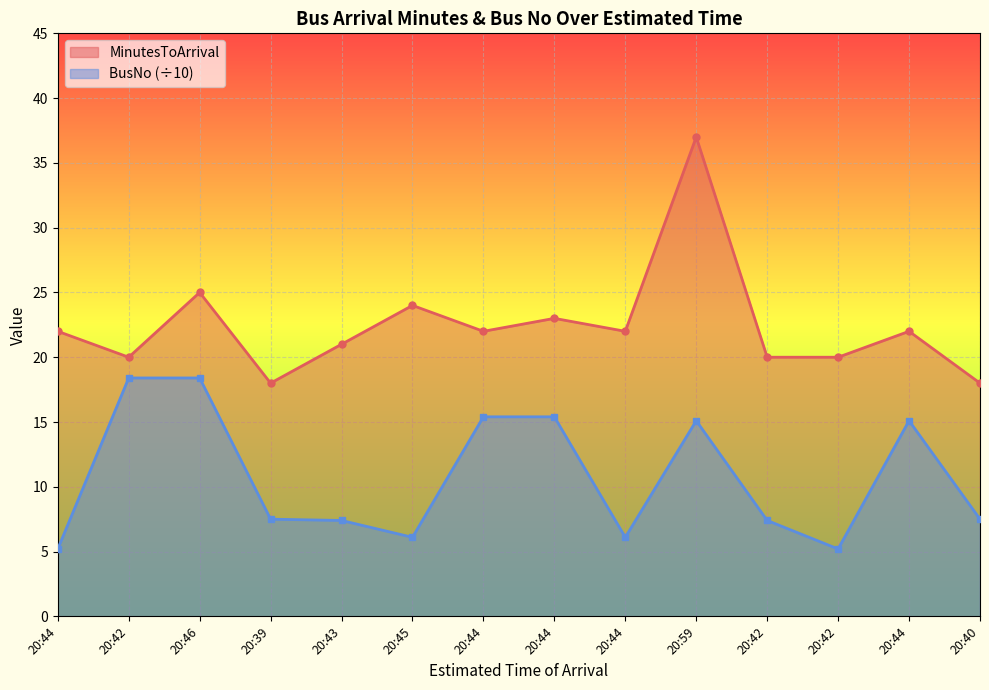

What is the difference between the maximum and second lowest values in the MinutesToArrival series?

19.0